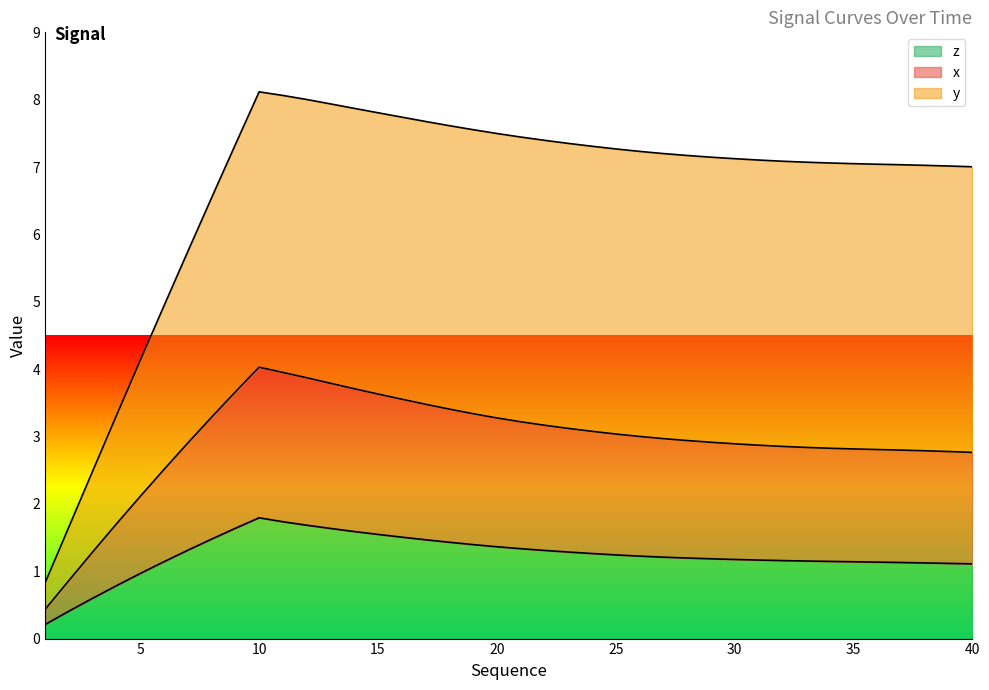

True or false: z and x intersect in this chart.

False